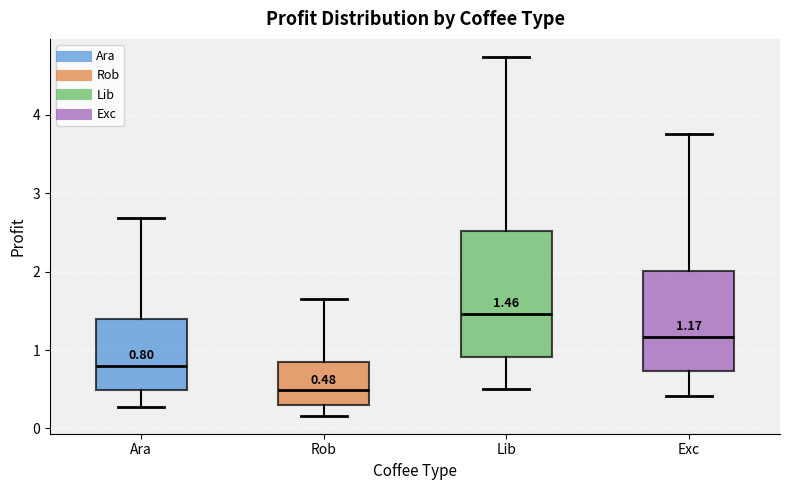

Which box's median line is the lowest?

Rob